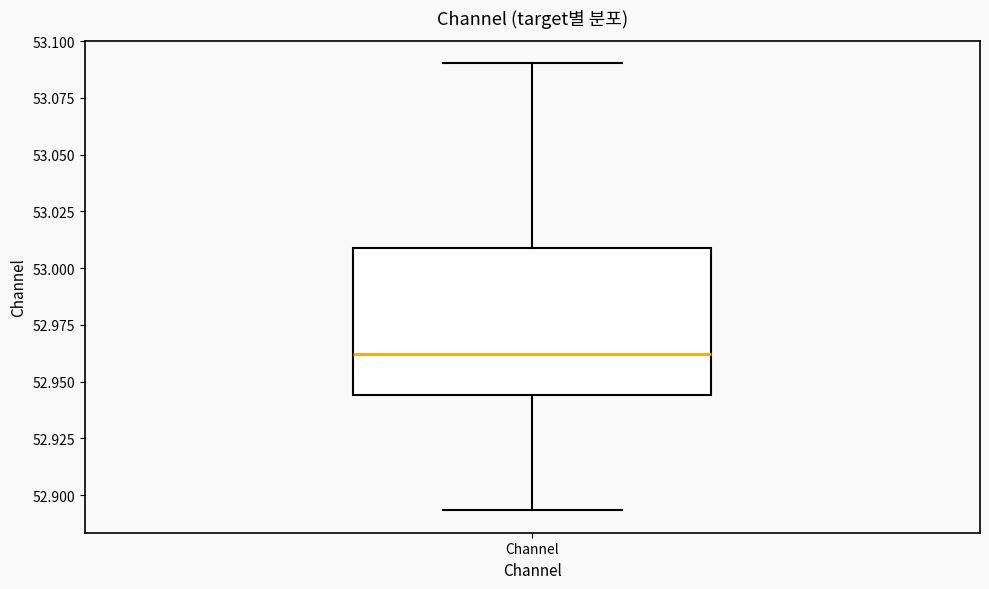

Read this box plot against the y-axis: the position of the median line, the range covered by the box, and the ends of both whiskers. The values are not printed on the chart, so give them approximately, as read against the axis.

median 52.960, box 52.945 to 53.010, whiskers 52.895 to 53.090